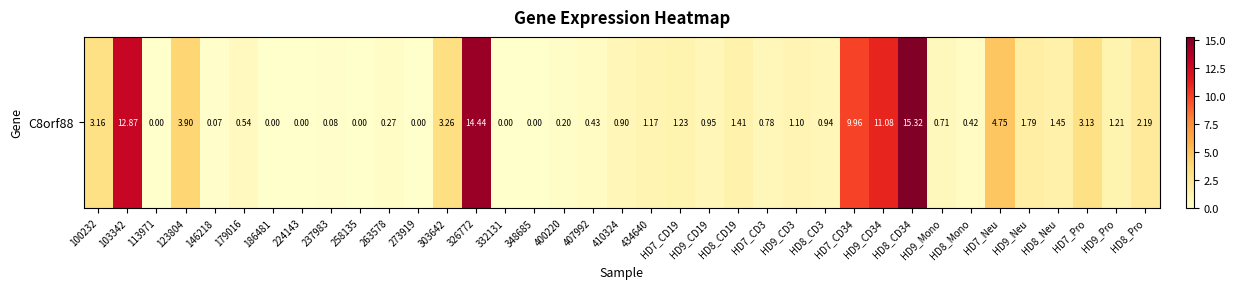

Is it true that the value at HD7_CD19 is 1.2?

True